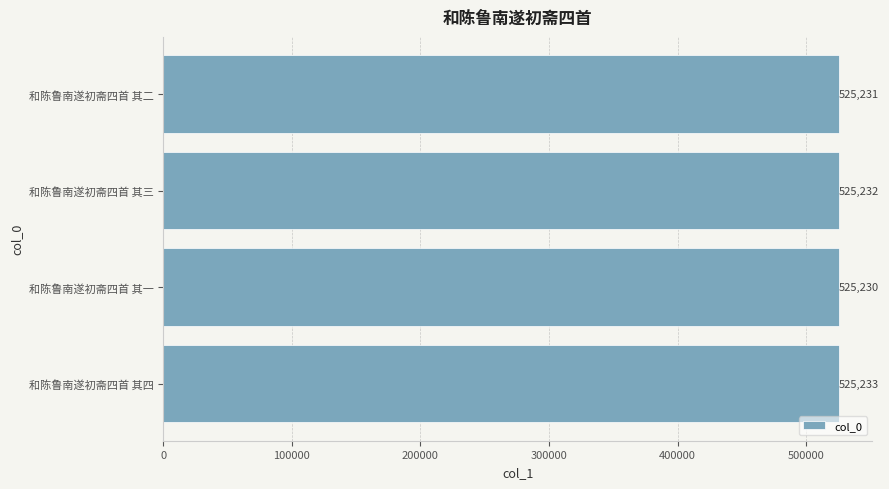

Count the values in the range 525231 to 525233.

3